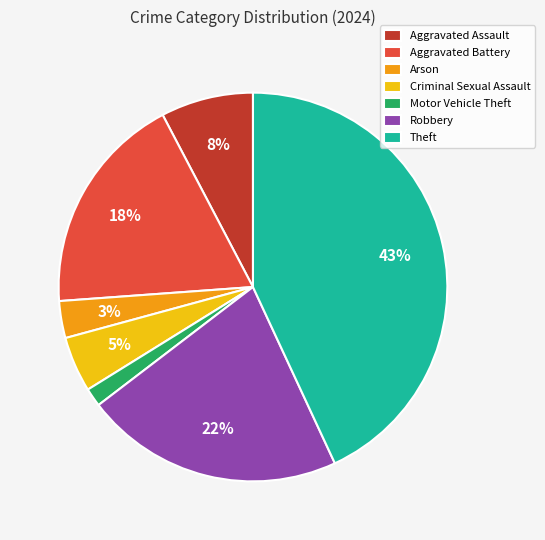

How many segments does this pie chart have?

7